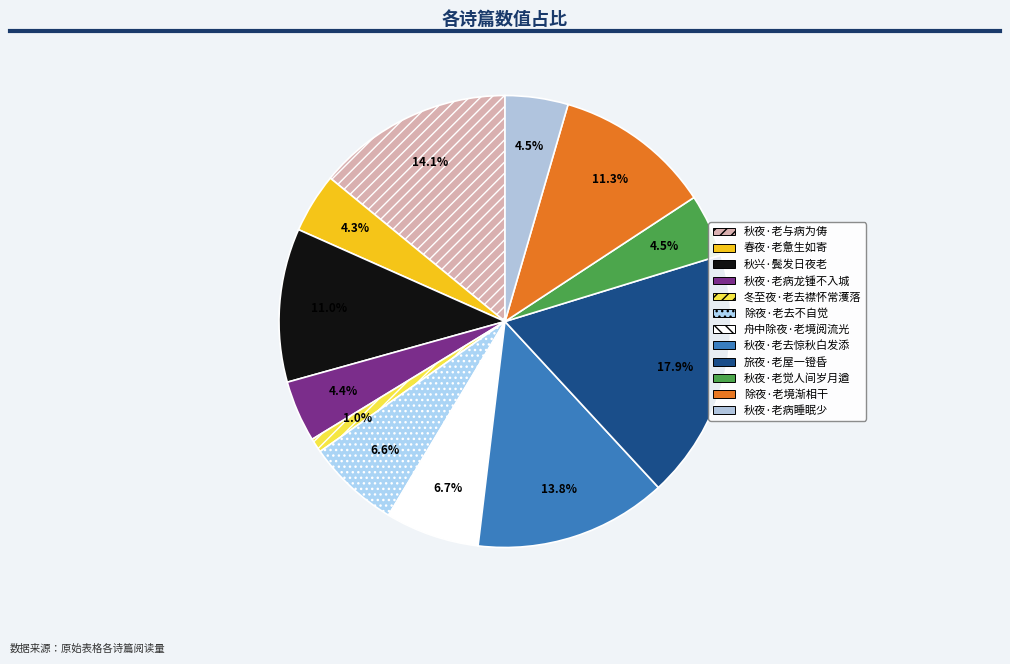

The 秋夜·老病睡眠少 slice represents 16% of the pie. True or false?

False